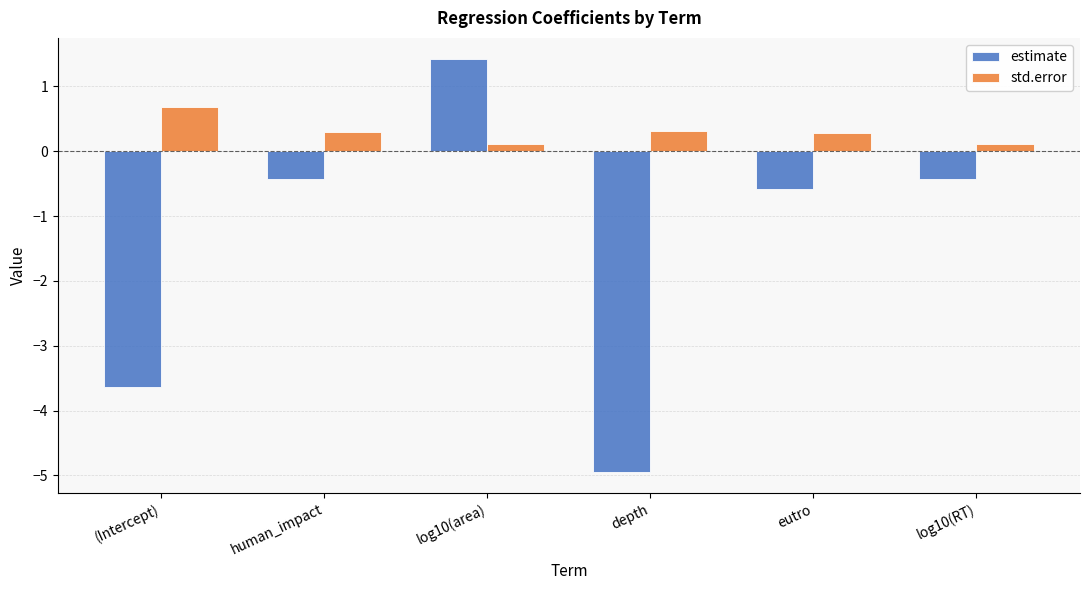

How many values in estimate are below zero?

5